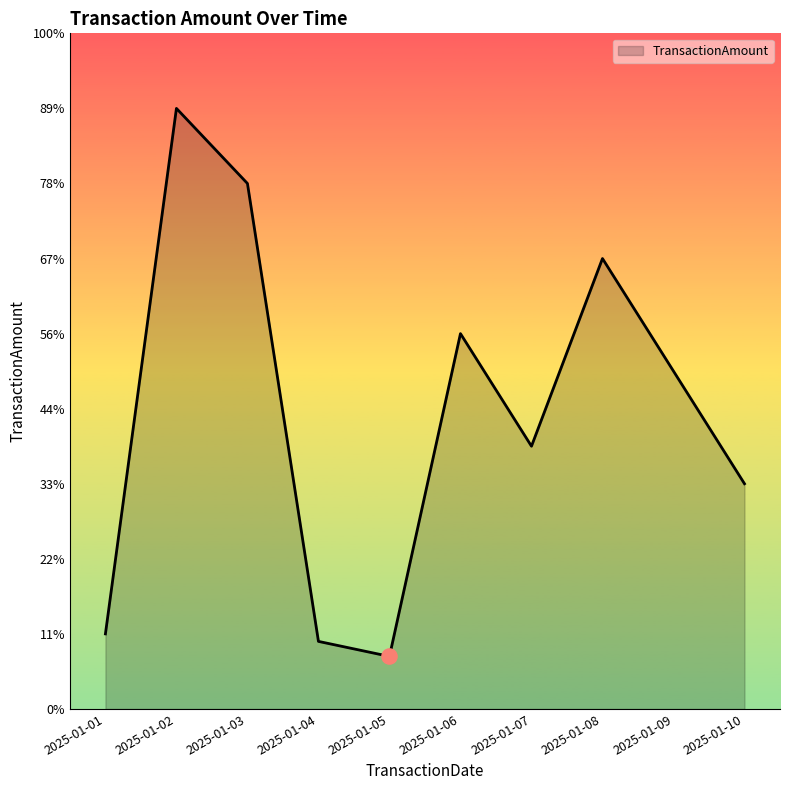

What is the change in value from 2025-01-02 to 2025-01-06?

-3000